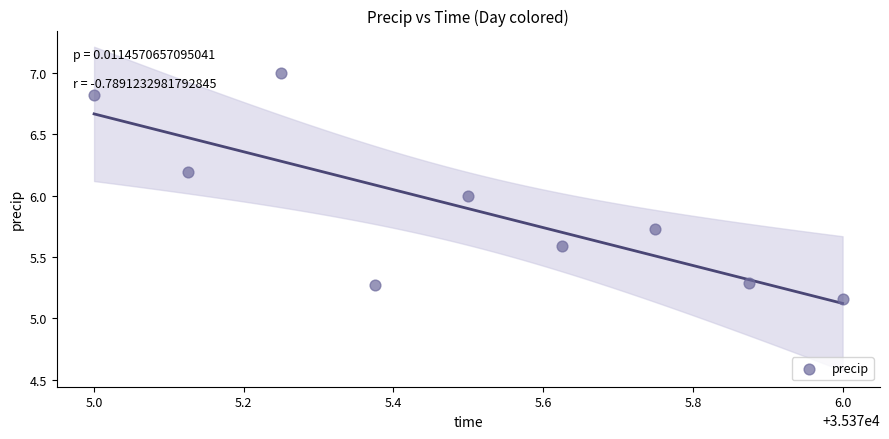

What is the average Y value?

5.9